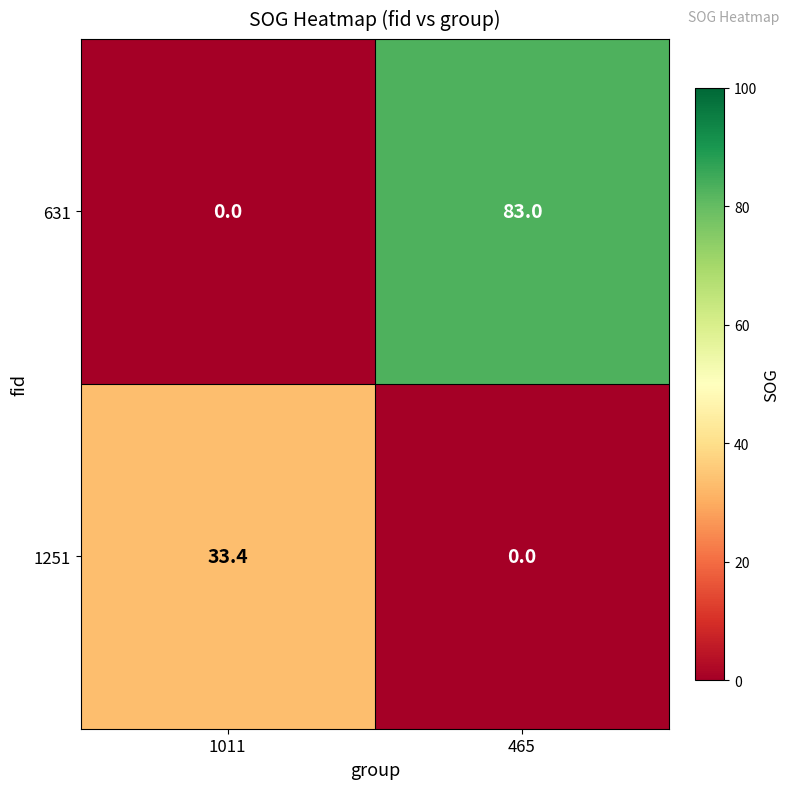

At which category is the sum across all series the highest?

465